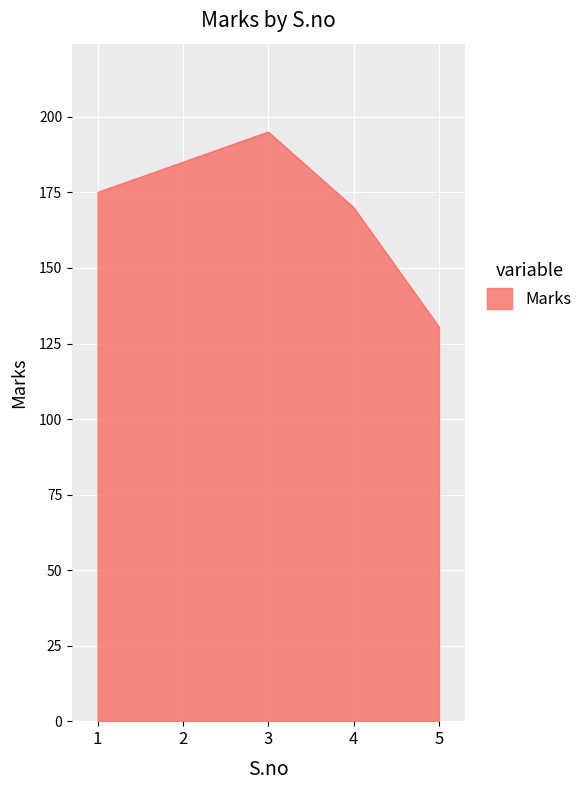

True or false: the data shows 175.0 at 1.

True